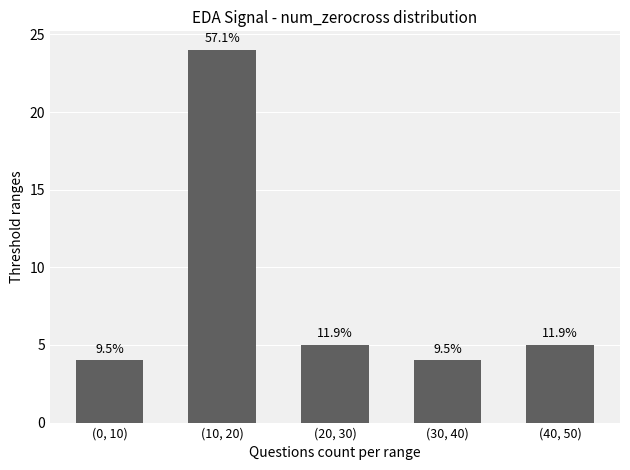

Does the chart contain any negative values?

No